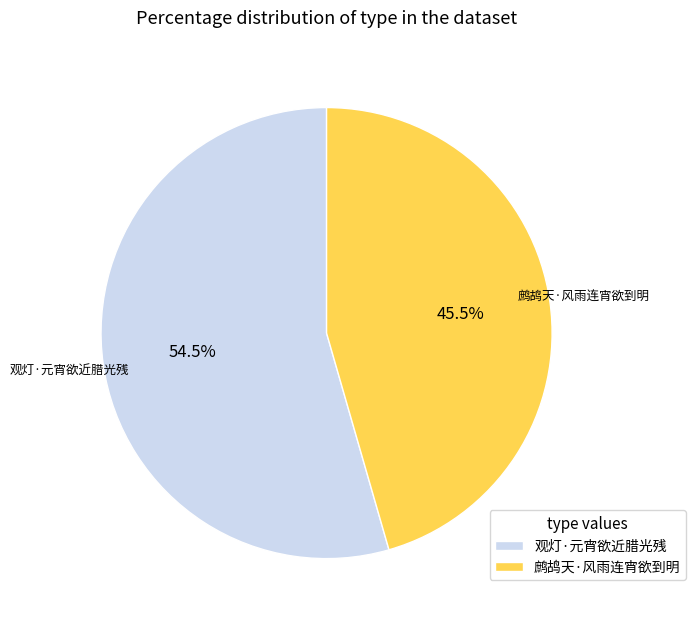

Which has a higher value, 鹧鸪天·风雨连宵欲到明 or 观灯·元宵欲近腊光残?

观灯·元宵欲近腊光残